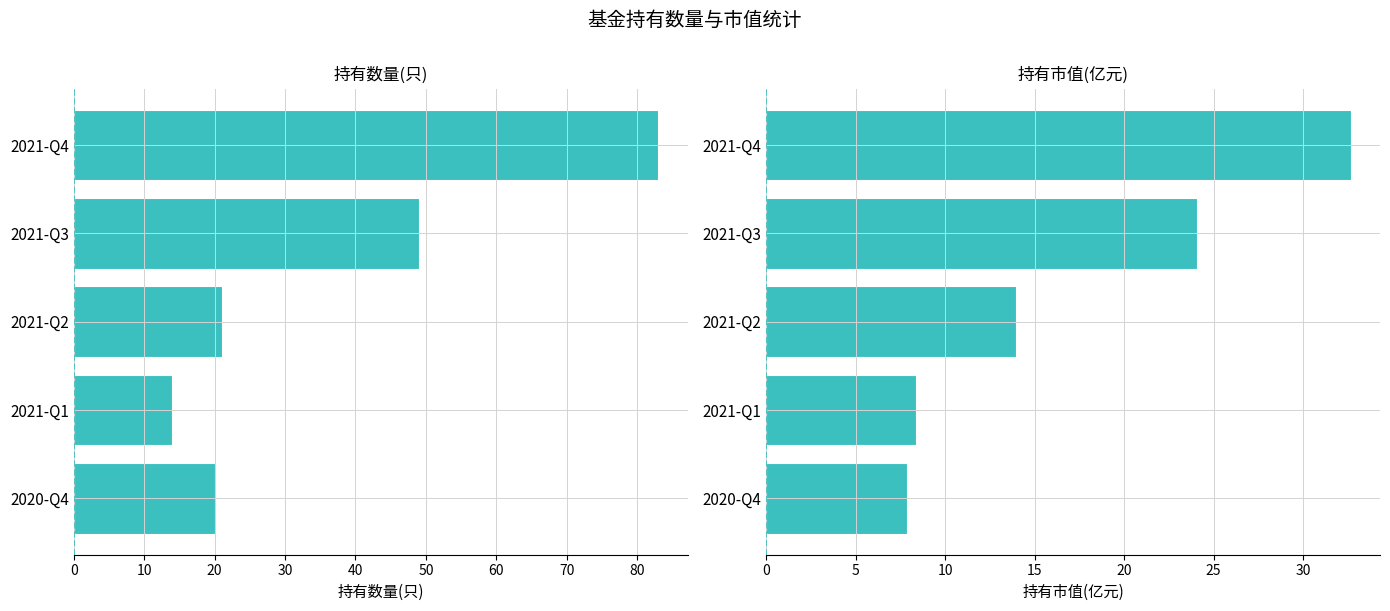

Rank the series by their average value, from highest to lowest.

持有数量(只), 持有市值(亿元)